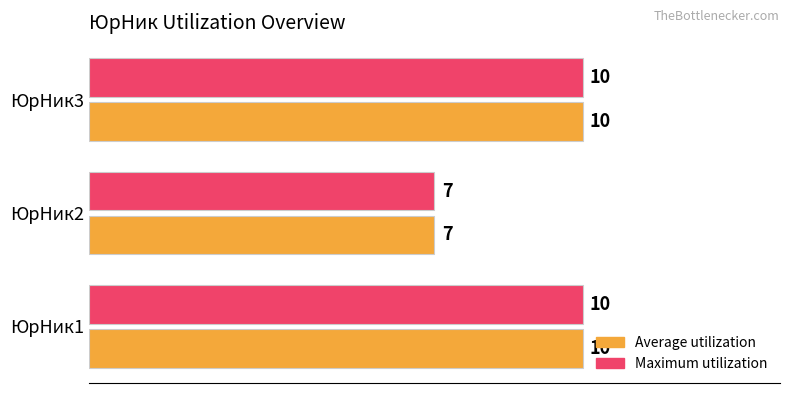

Which category has the lowest value in the Average utilization series?

ЮрНик2